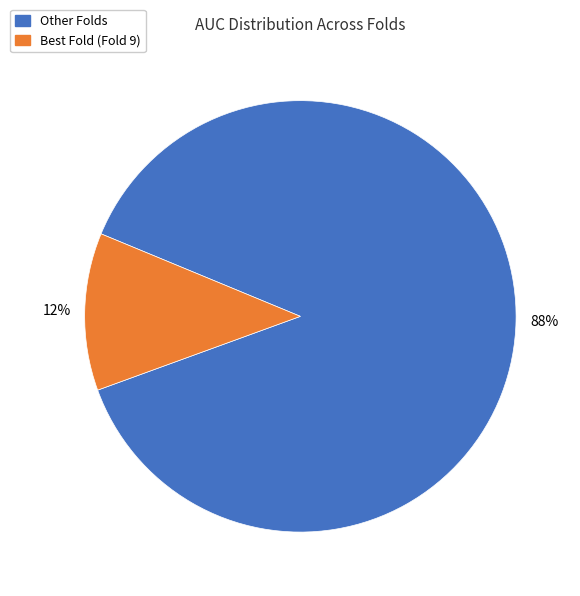

Does any single category account for the majority?

Yes